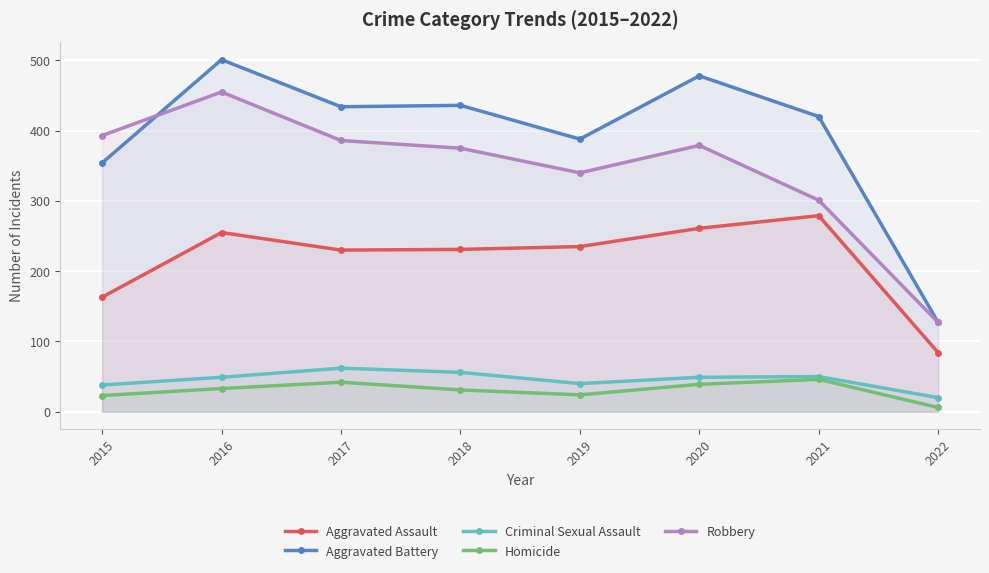

At which label does Aggravated Assault first exceed 235?

2016